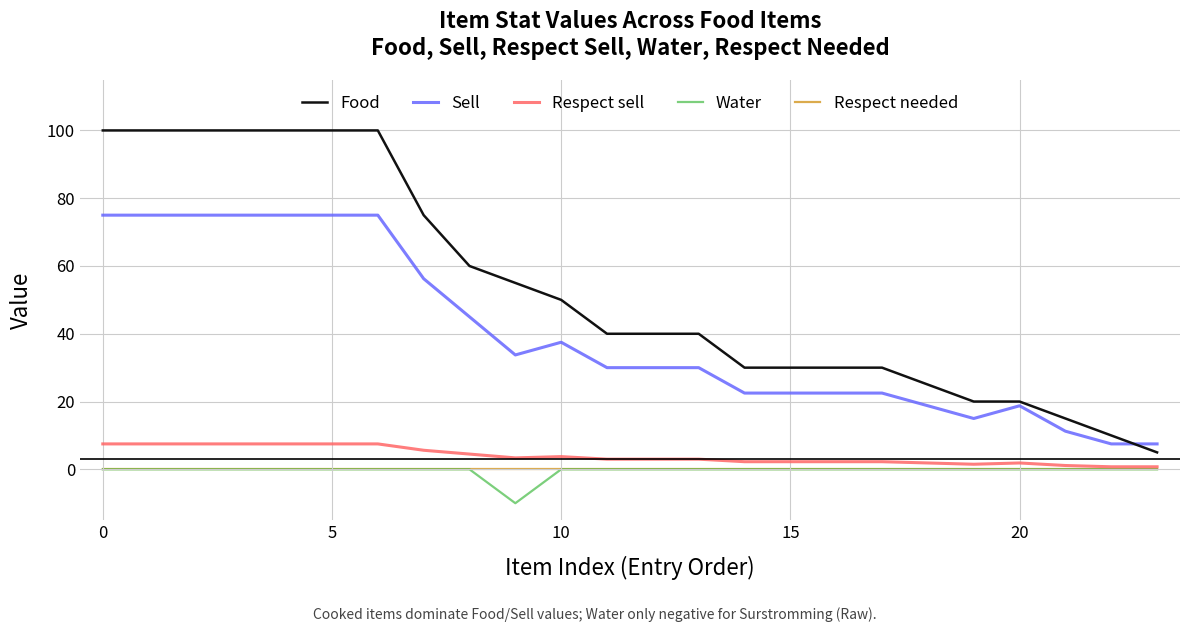

What is the minimum value shown in the chart?

-10.0